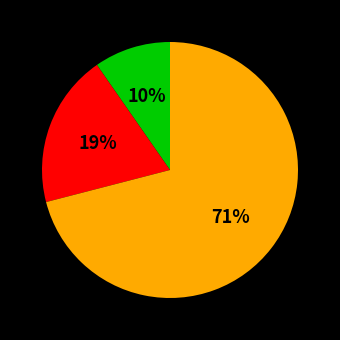

To the nearest percent, what is the average slice percentage?

33%